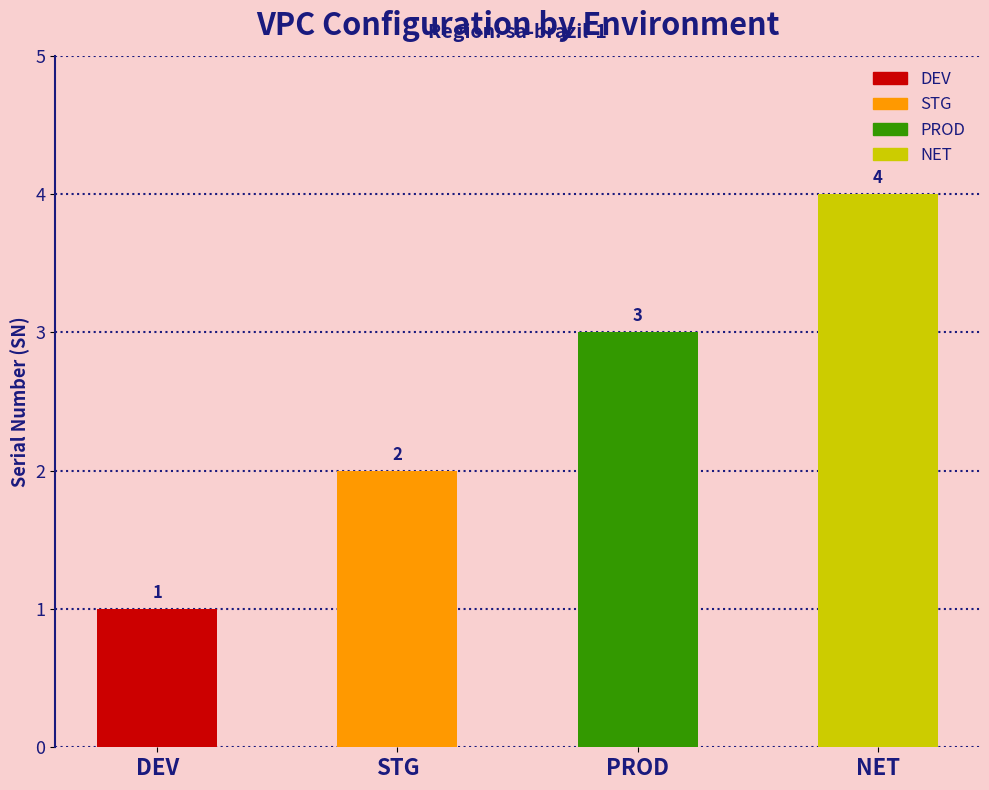

Are the bars horizontal?

No